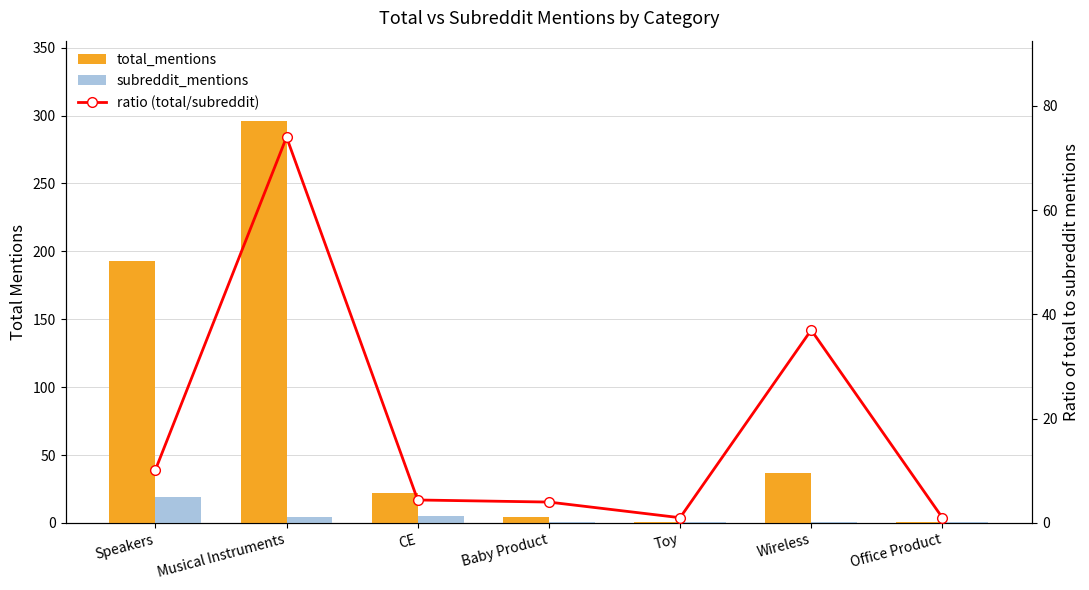

List the labels in order of subreddit_mentions value, smallest first.

Baby Product, Toy, Wireless, Office Product, Musical Instruments, CE, Speakers